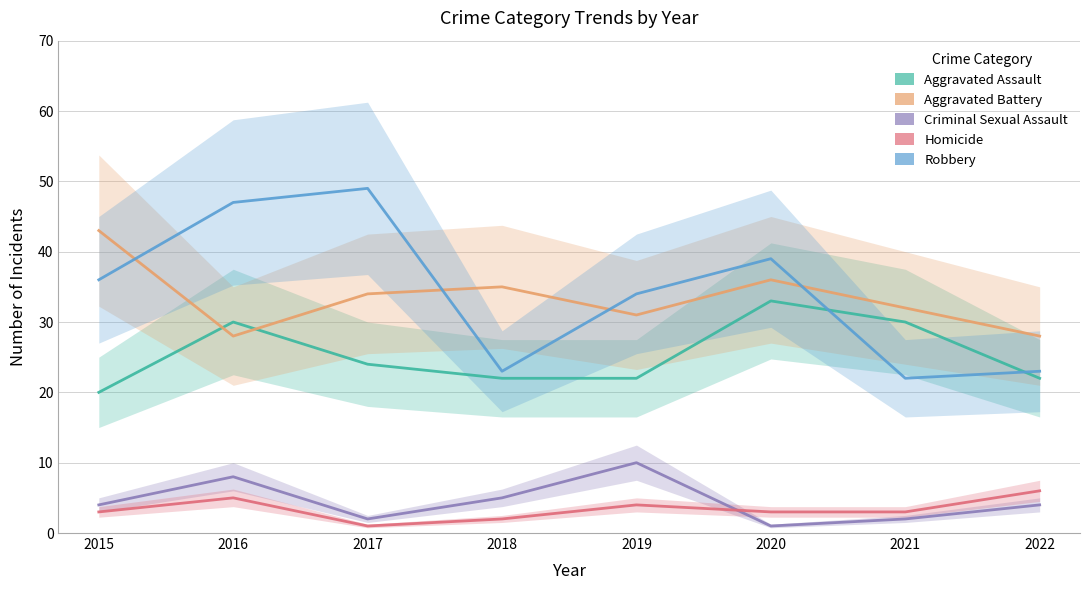

How many values in the Robbery series are below 36?

4